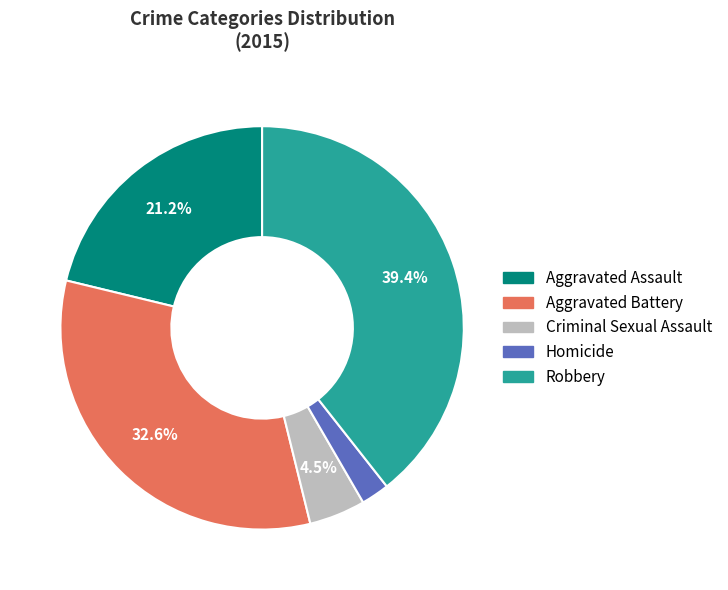

Rank the categories by value from lowest to highest.

Homicide, Criminal Sexual Assault, Aggravated Assault, Aggravated Battery, Robbery